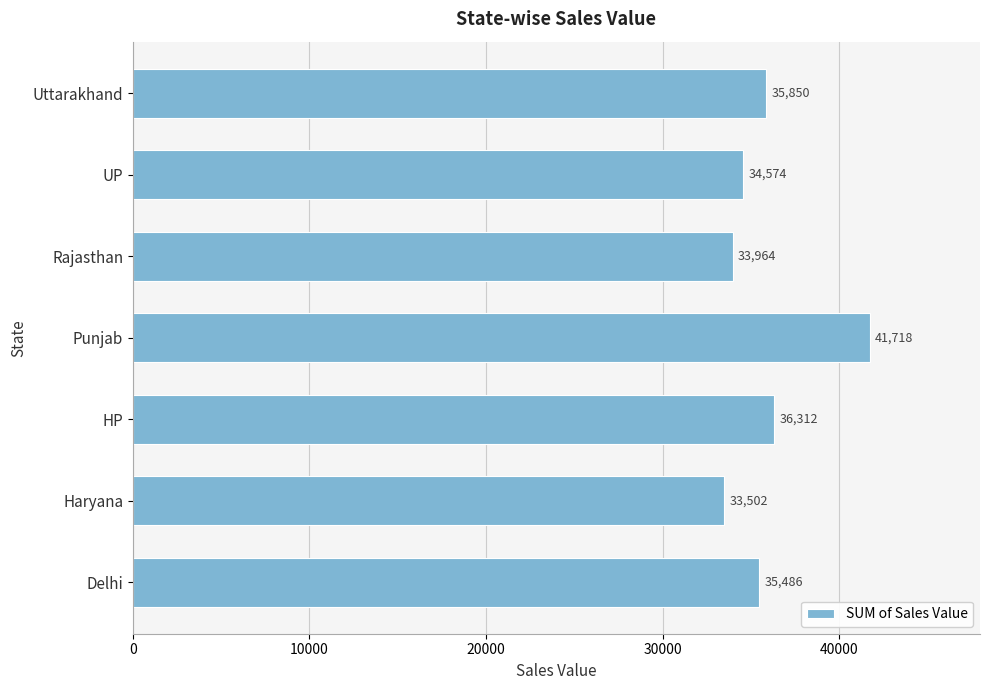

What is the difference between the maximum and minimum values?

8216